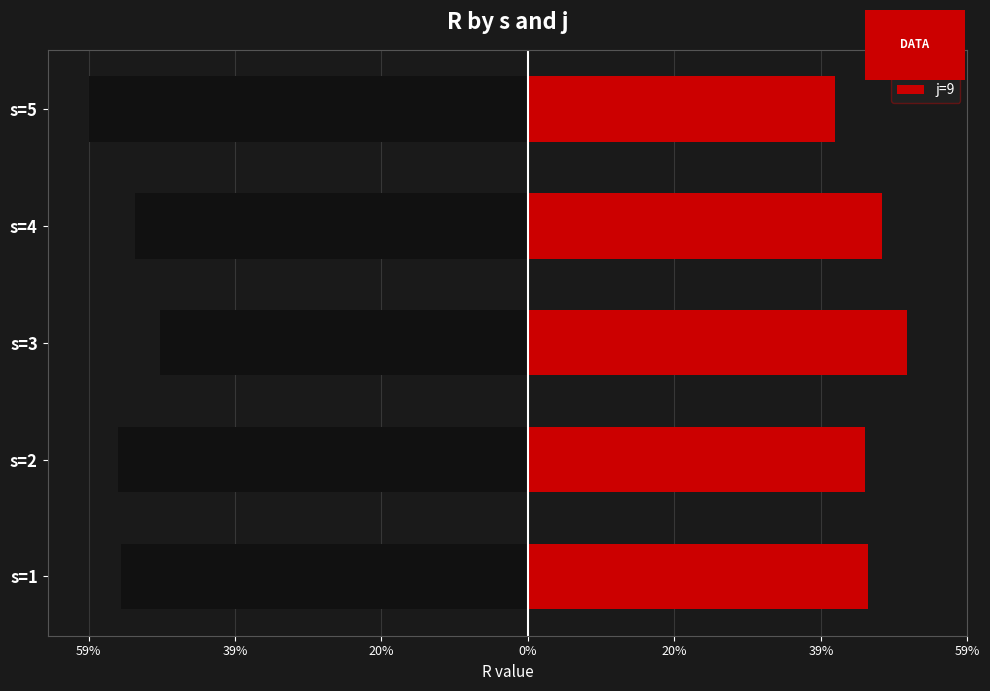

What is the difference between the second highest and minimum values in the j=9 series?

6.2